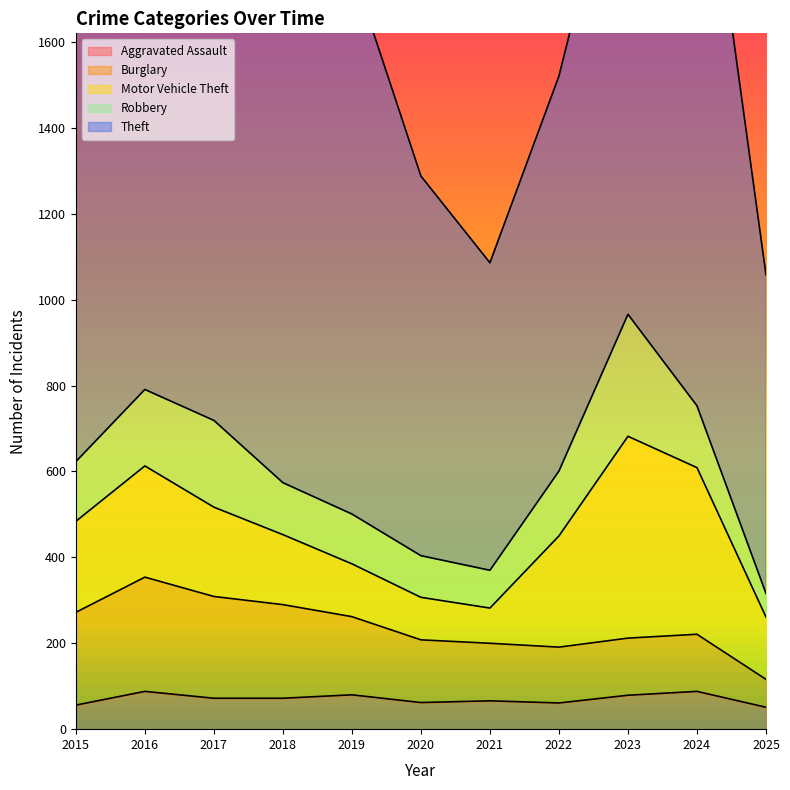

What are all the series names shown in the legend?

Aggravated Assault, Burglary, Motor Vehicle Theft, Robbery, Theft